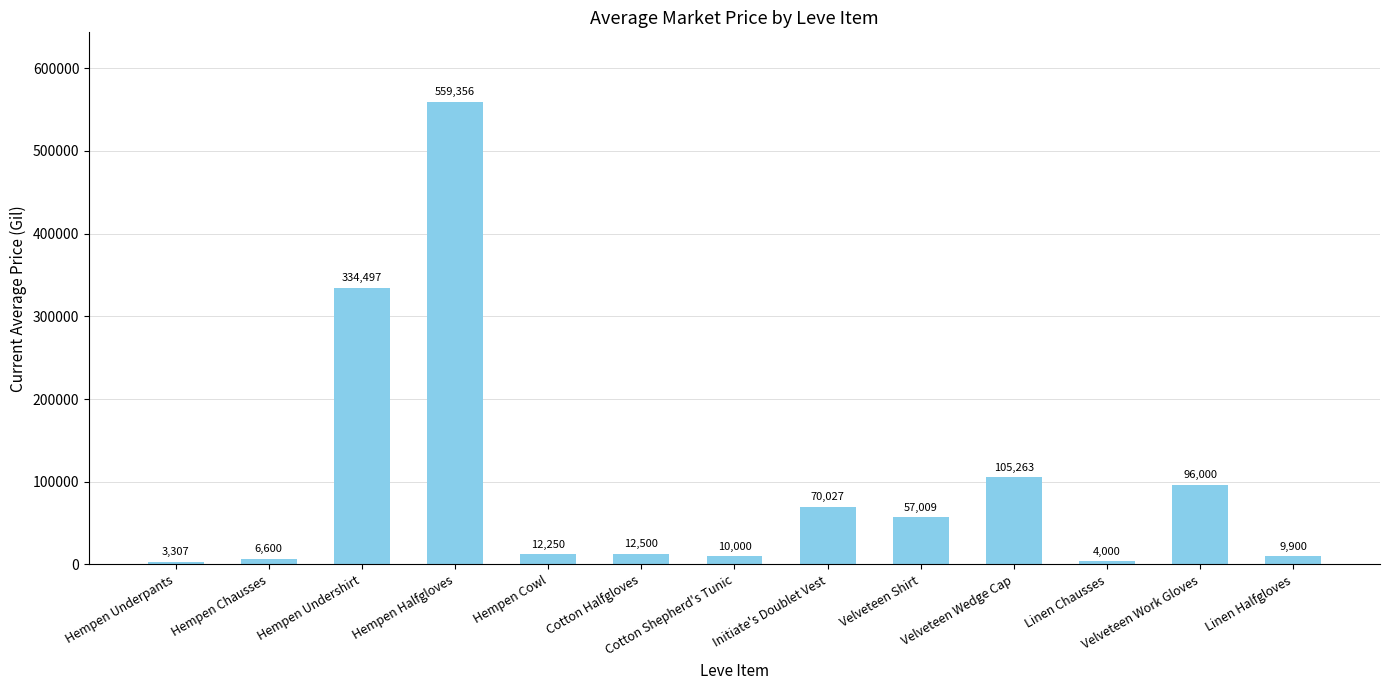

Is it true that the value at Velveteen Wedge Cap is 105263.0?

True